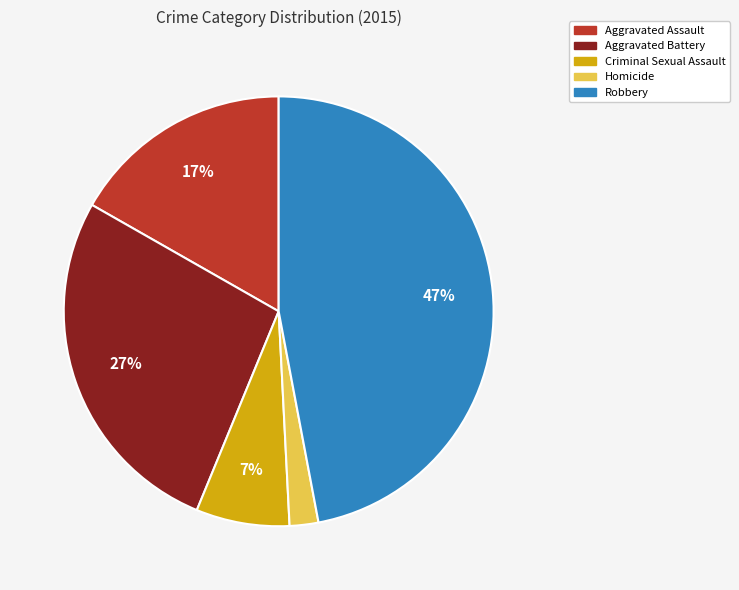

Is it true that Robbery is 59% of the pie?

False